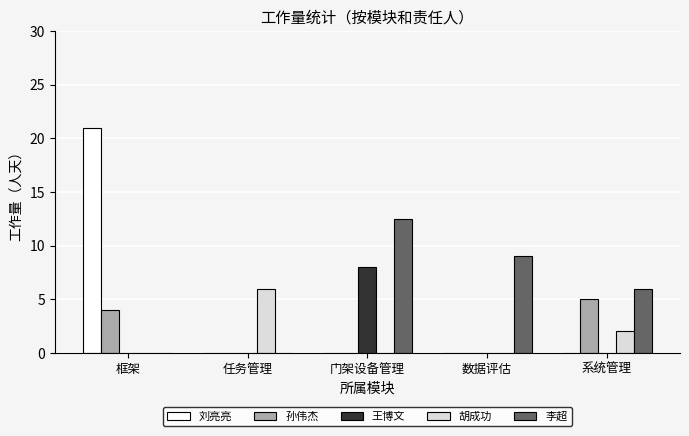

What is the sum of the 胡成功 values at 系统管理 and 数据评估?

2.0